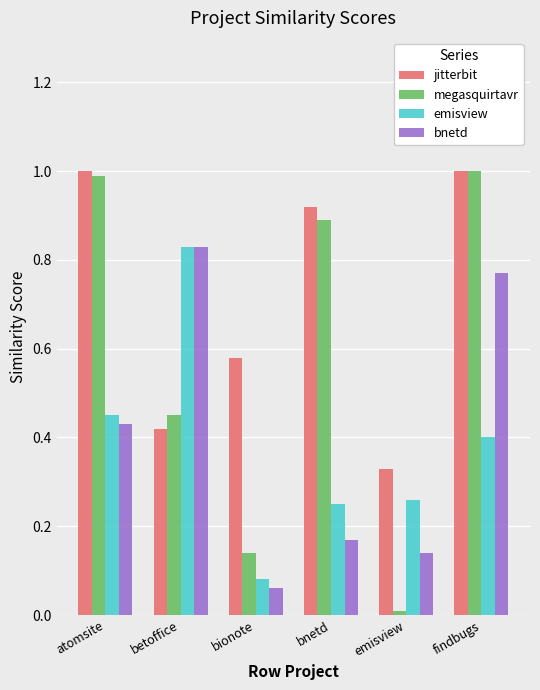

At which category is the sum across all series the highest?

findbugs